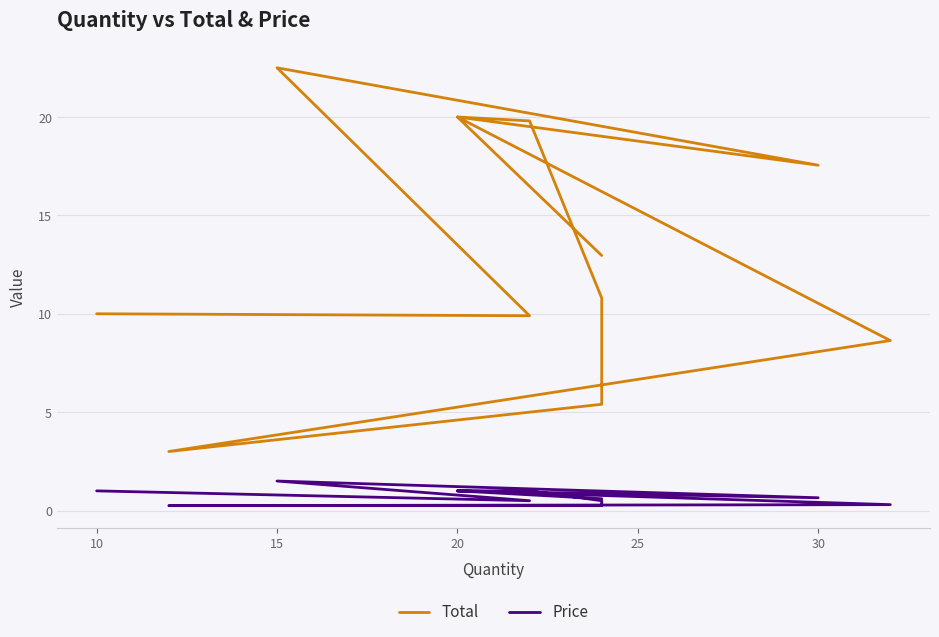

What is the difference between the maximum and minimum values in the Price series?

1.2